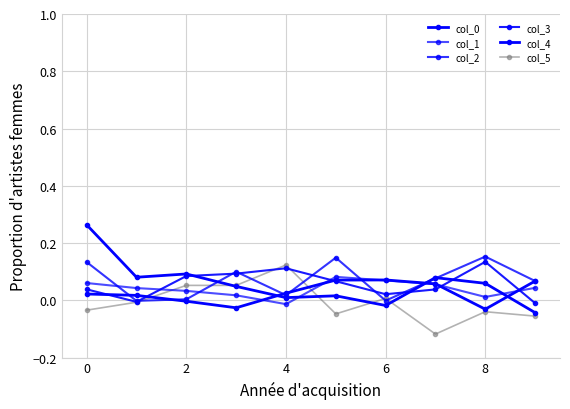

What is the difference between the maximum and minimum values in the col_5 series?

0.2